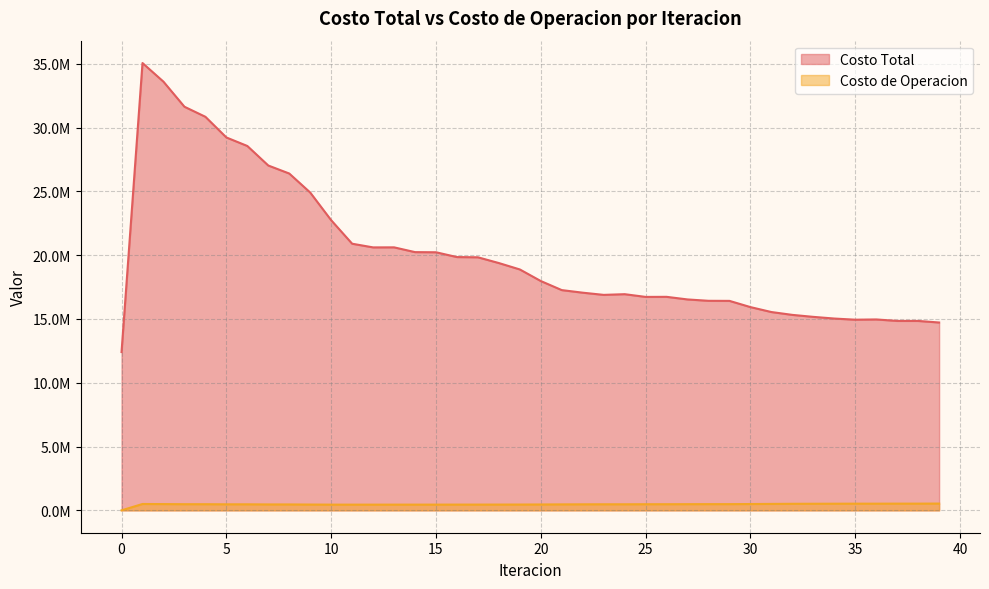

What is the total value across all series at 16?

20303622.4